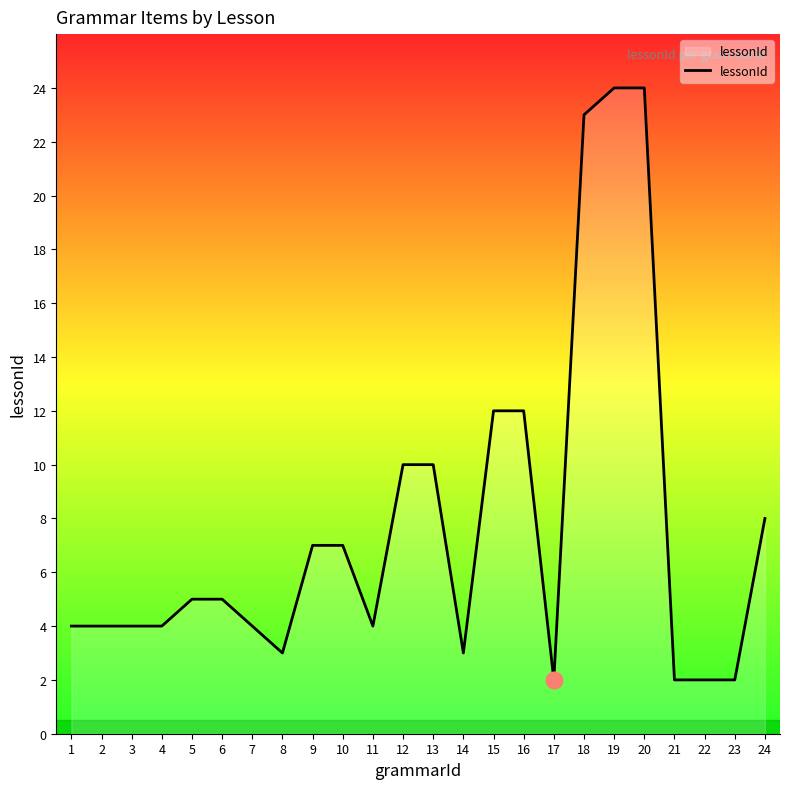

Which has a higher value, 14 or 17?

14